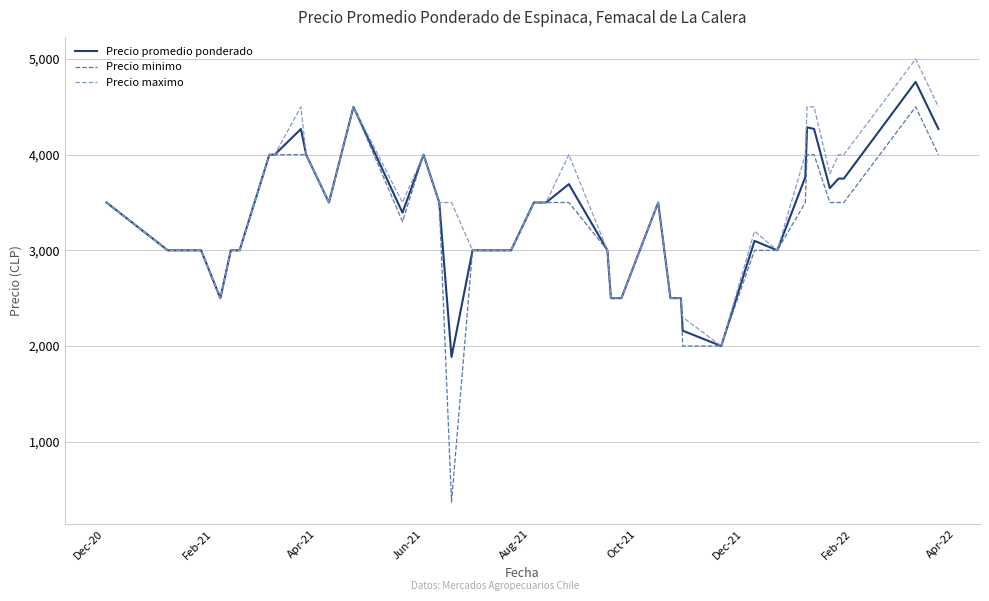

Which series has the widest spread of values?

Precio minimo